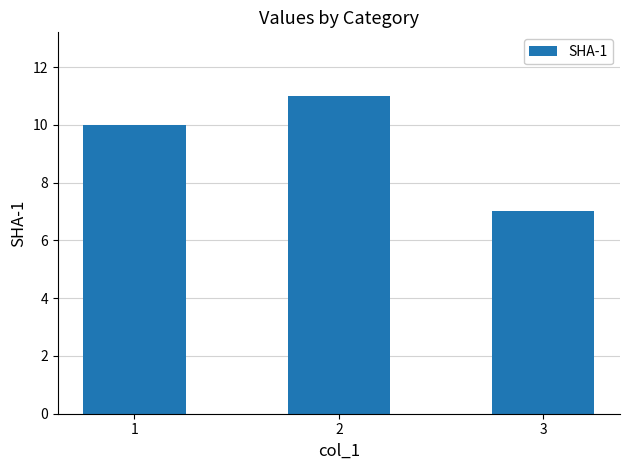

What is the value of the 2nd bar from the left?

11